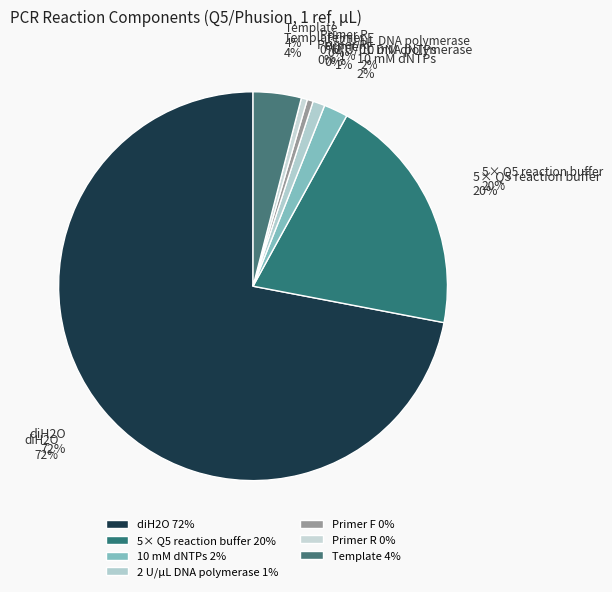

How many segments does this pie chart have?

5